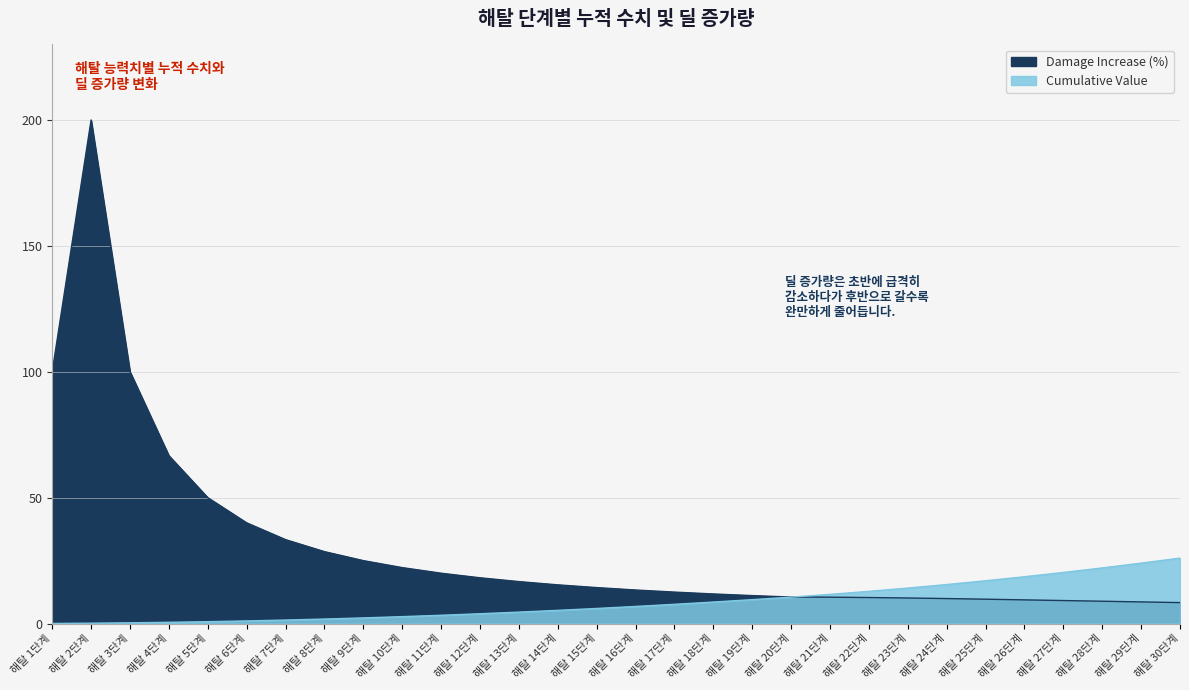

How many values in the Cumulative Value series exceed 6?

15